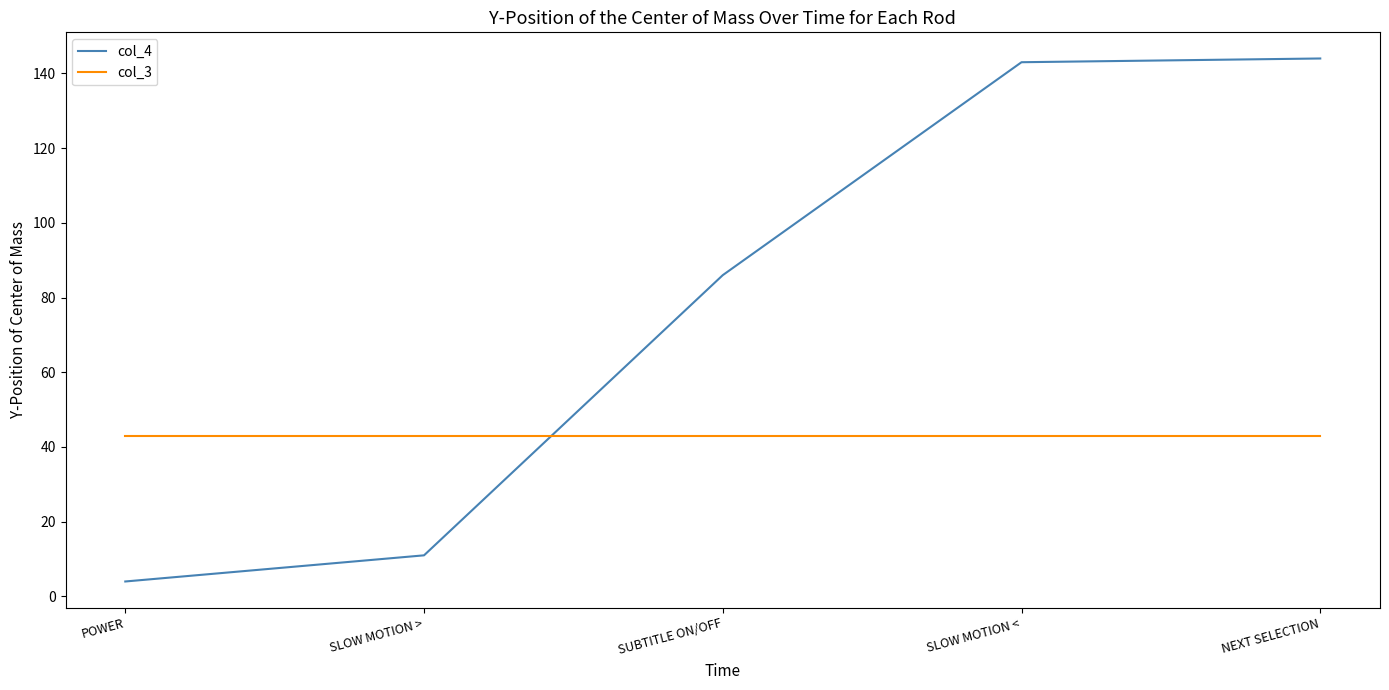

List the series in order of their peak value, highest first.

col_4, col_3